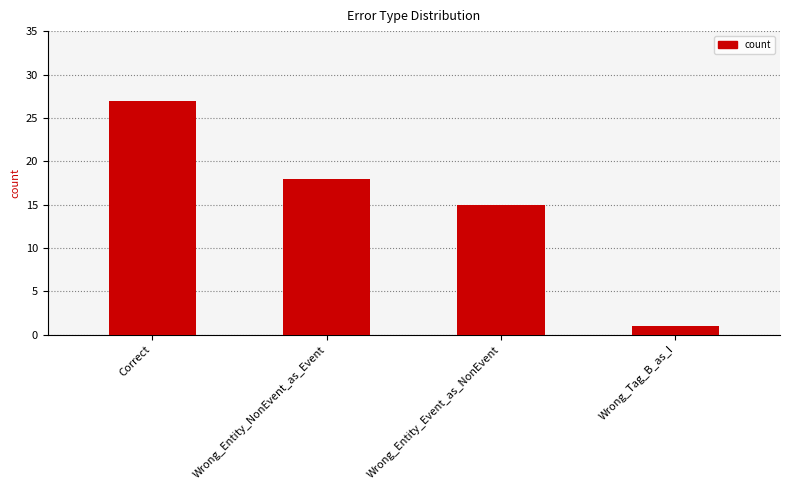

What is the difference between the maximum and second lowest values?

12